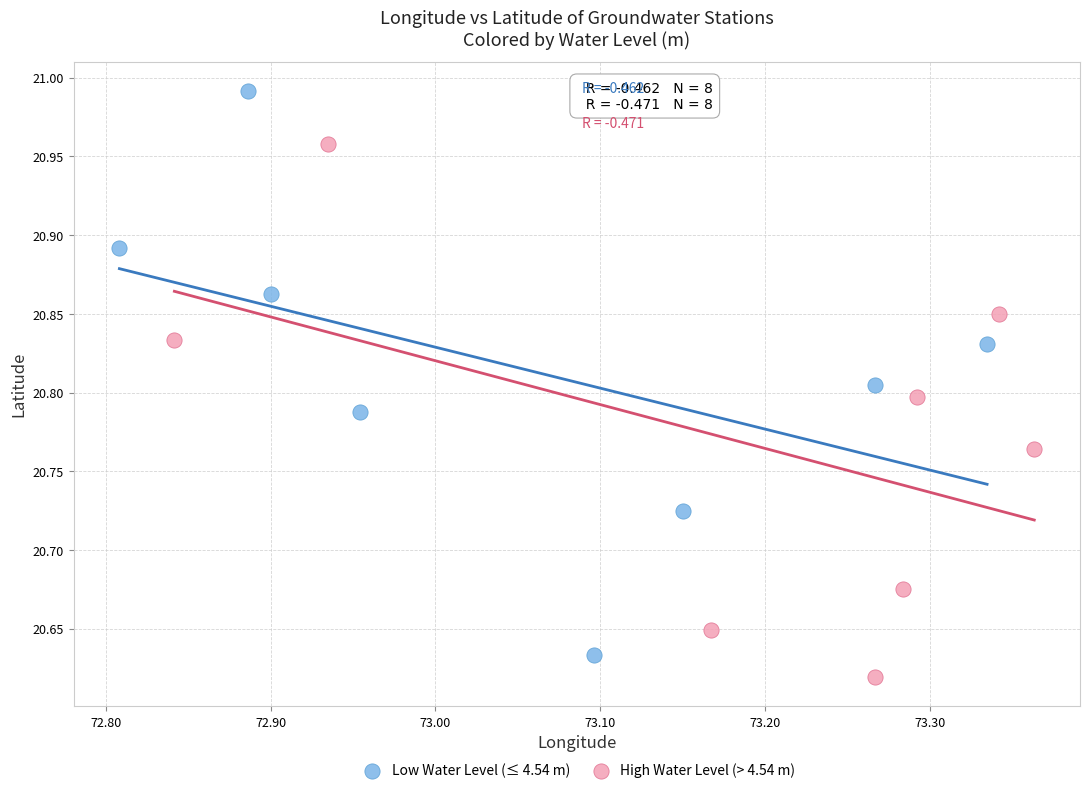

Which series contains the highest Y value?

Low Water Level (≤ 4.54 m)